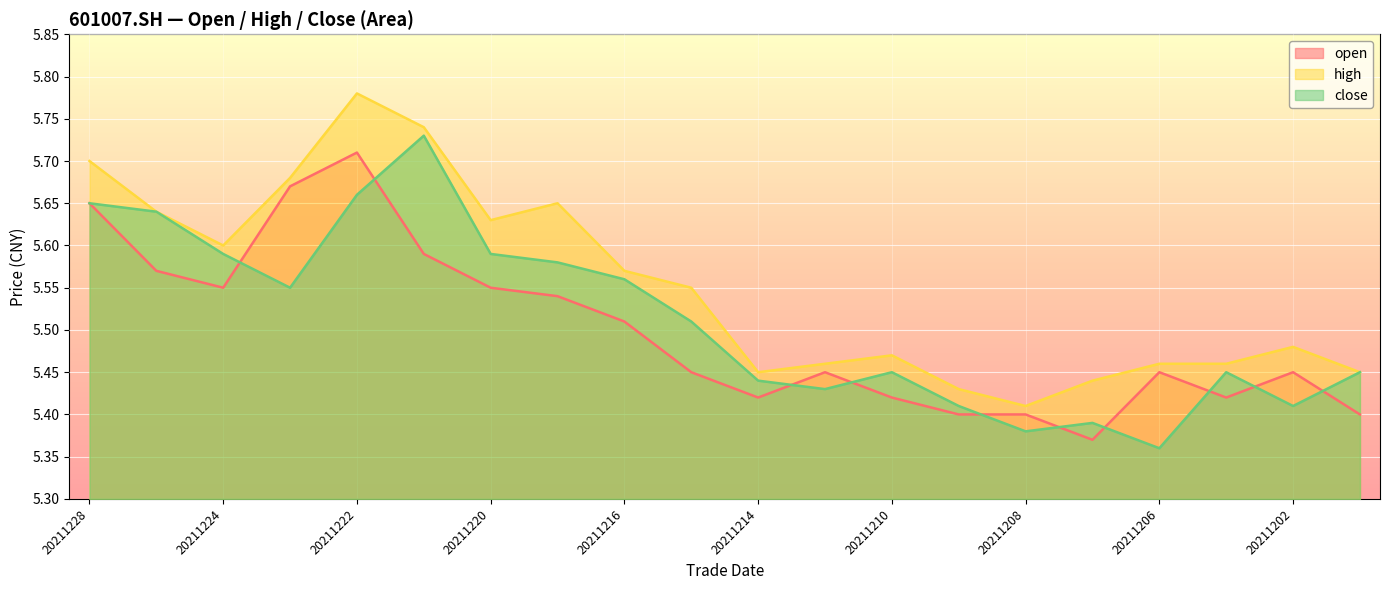

Rank the series by their maximum value, from lowest to highest.

open, close, high